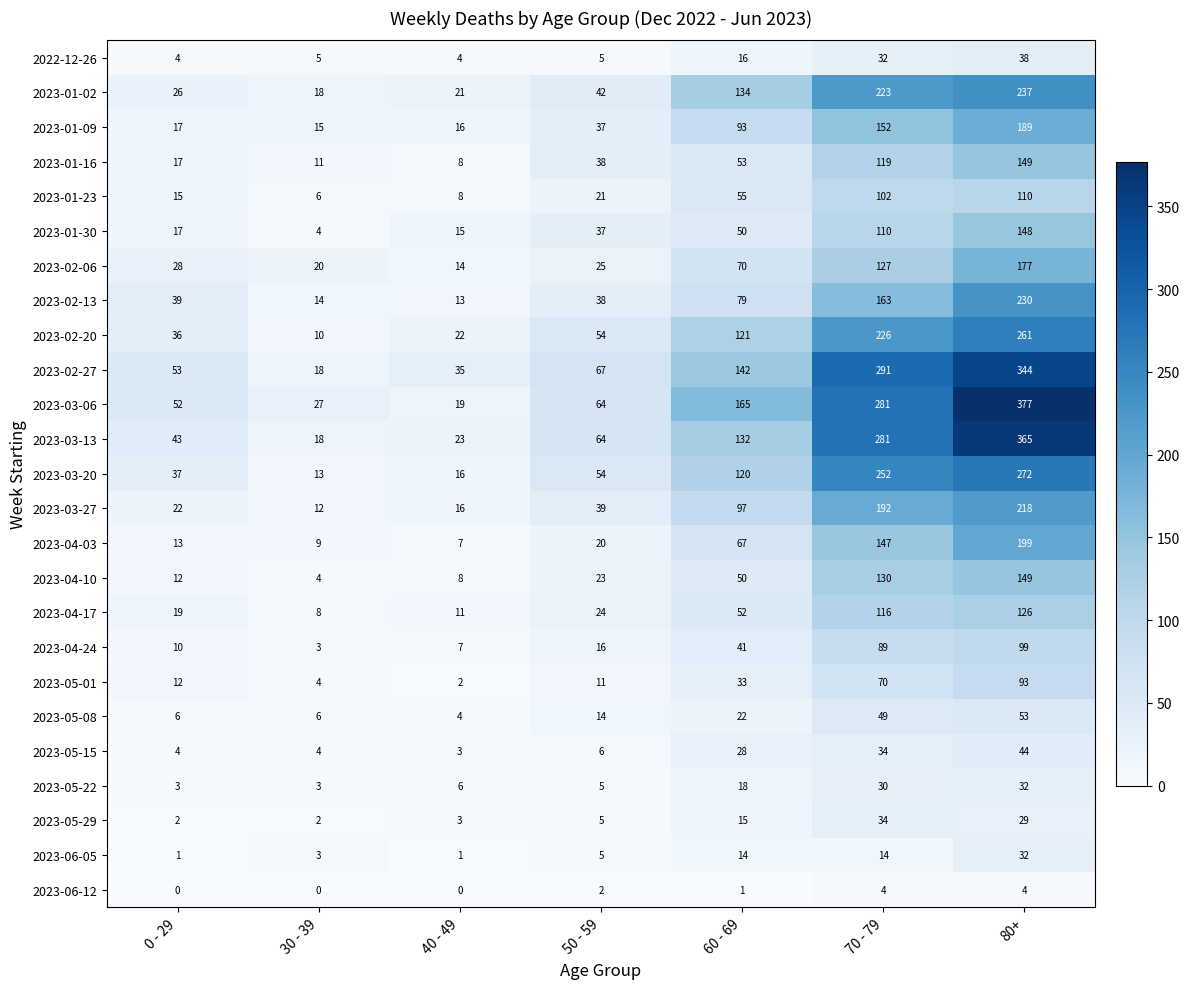

The value of 2022-12-26 at 40 - 49 is 2. True or false?

False